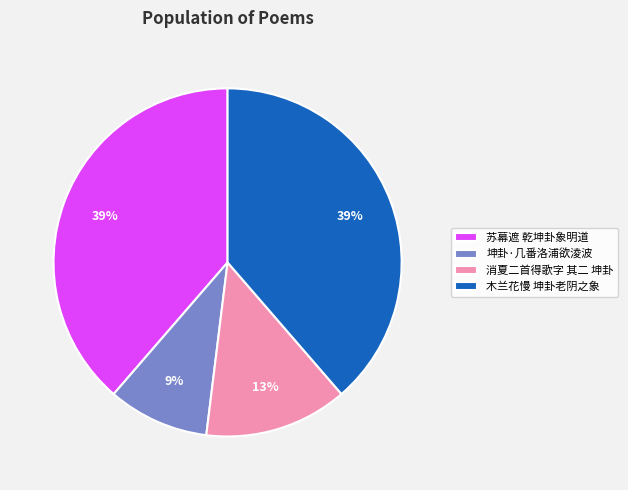

To the nearest percent, what is the average slice percentage?

25%